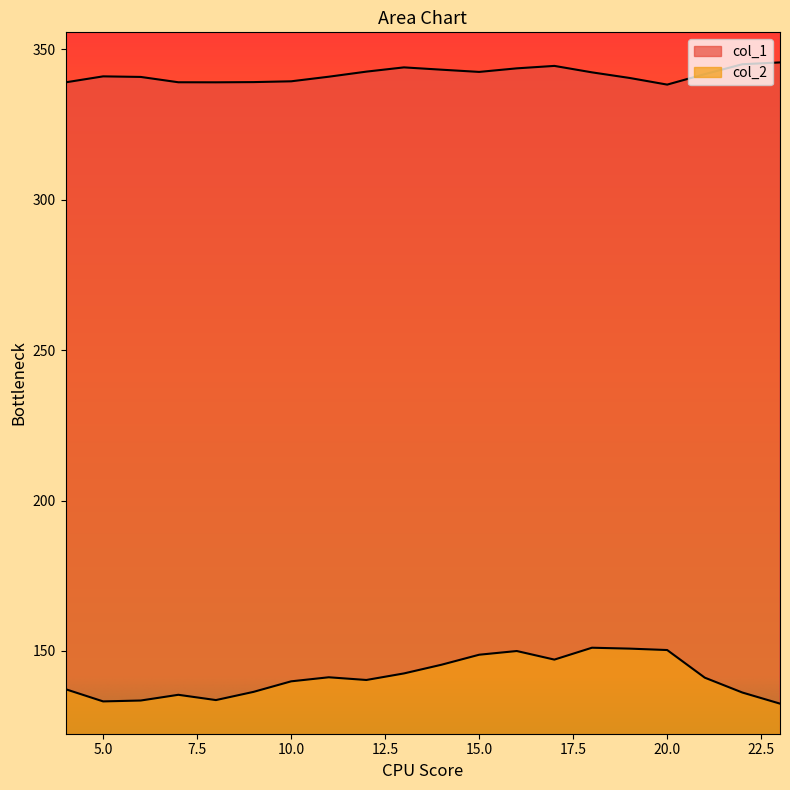

How many data points in col_1 are above 341?

10